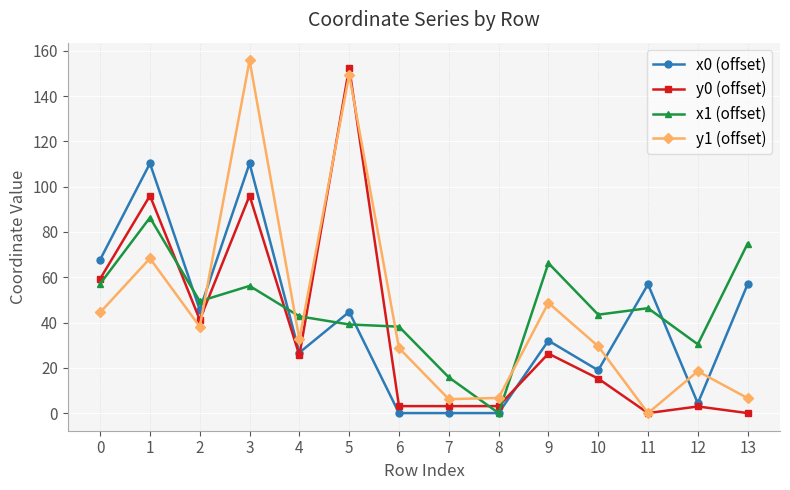

What is the value of the x0 (offset) point at the 11th from the left?

18.9